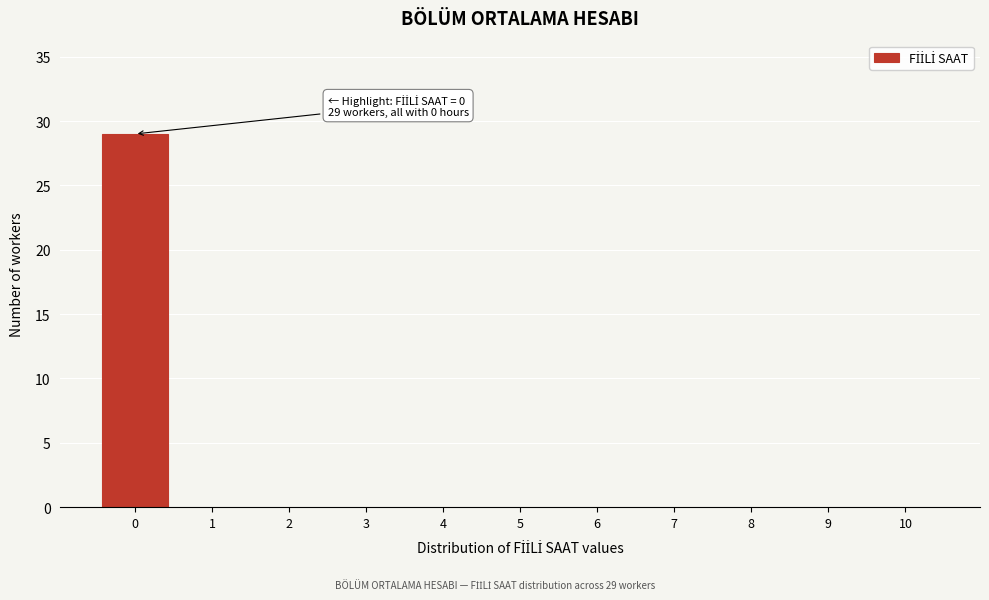

Which range on the x-axis has the tallest bar?

-0.5 to 0.5